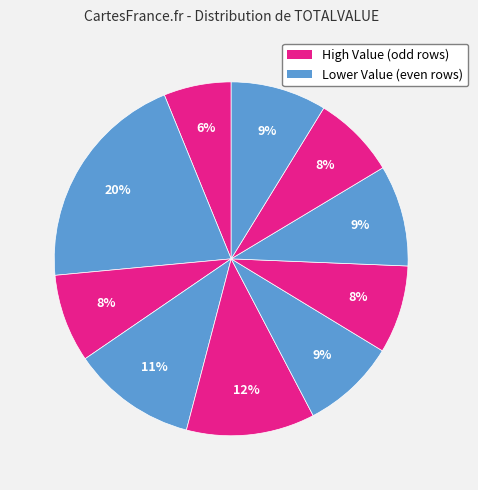

Count the number of slices in the pie.

10